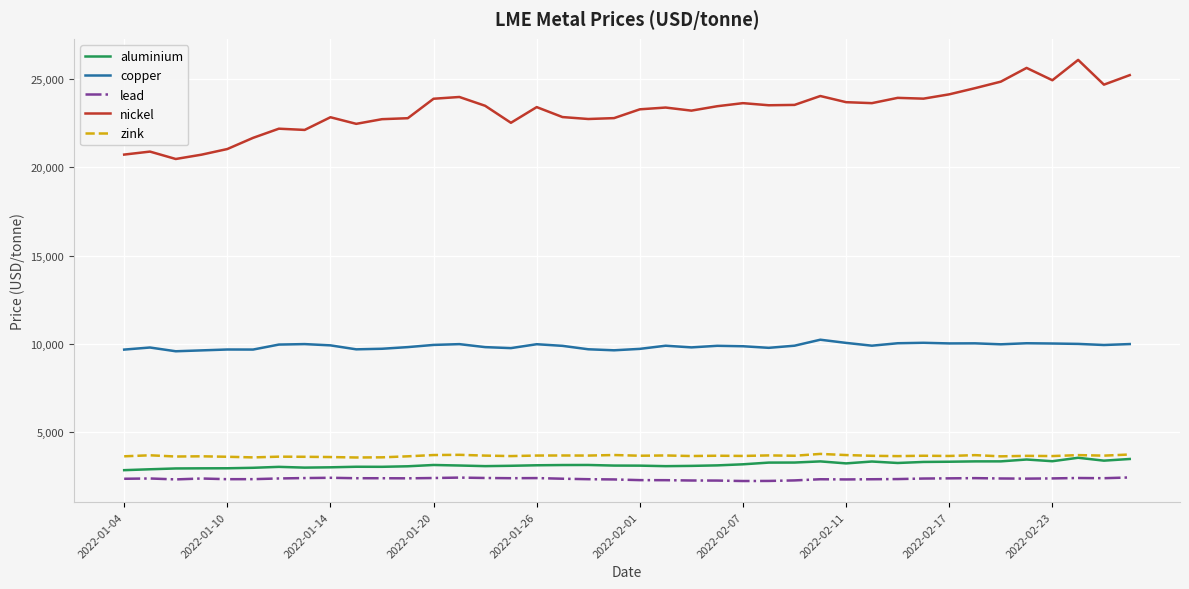

True or false: copper has more than 1 points higher than both neighbors.

True